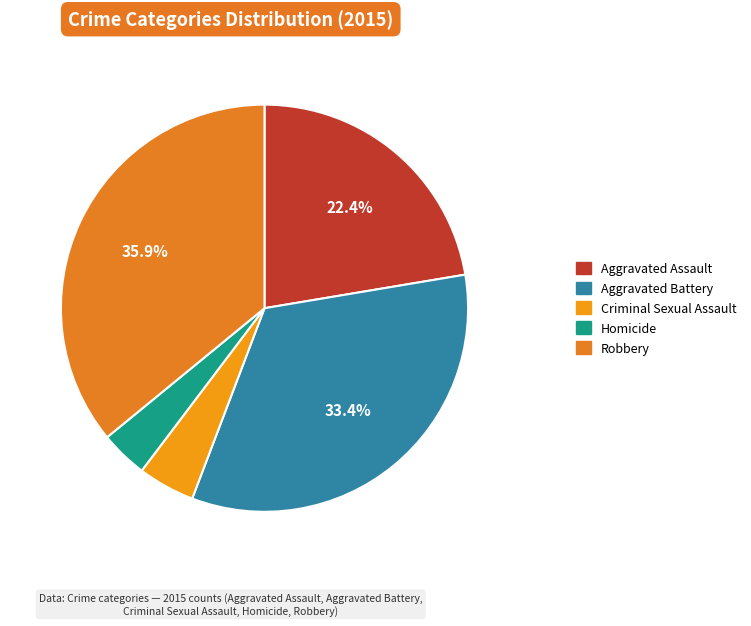

Between Criminal Sexual Assault and Robbery, which is larger?

Robbery